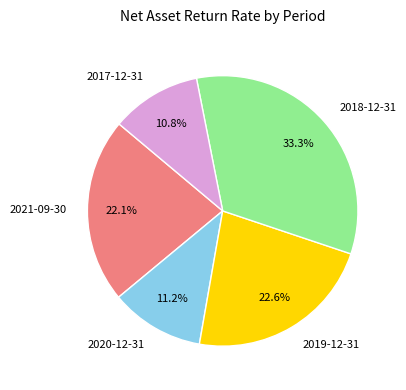

To the nearest percent, what percentage of the pie is 2020-12-31?

11%